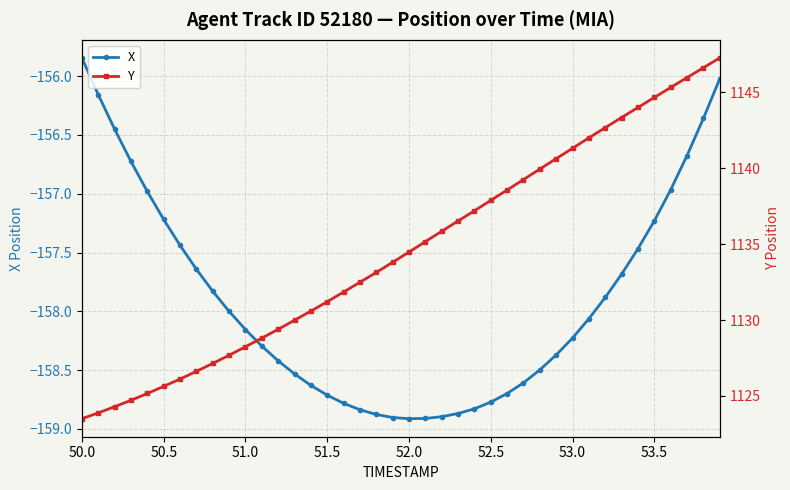

Which category has the highest value in the X series?

50.0